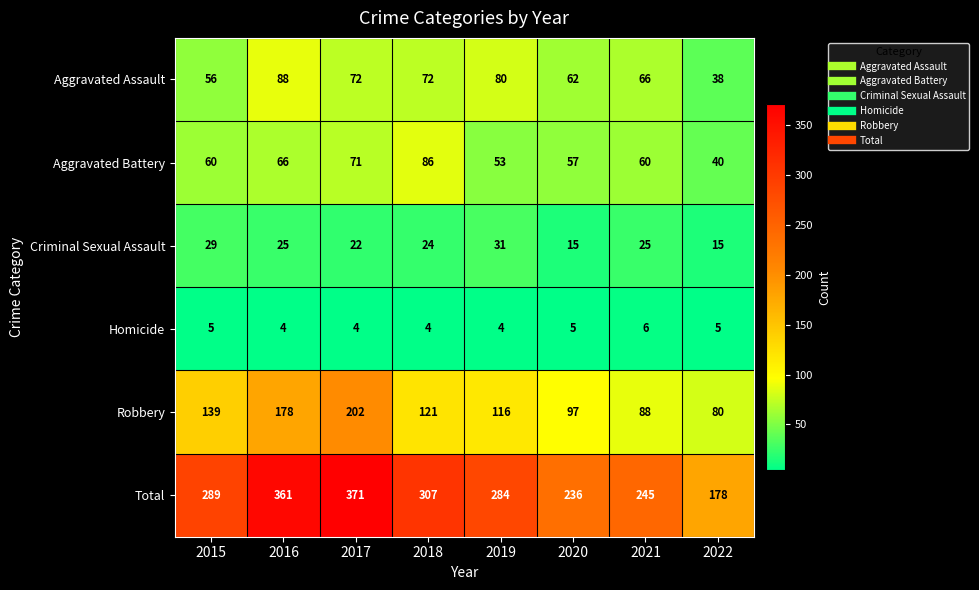

Count the Criminal Sexual Assault values in the range 22 to 29.

5